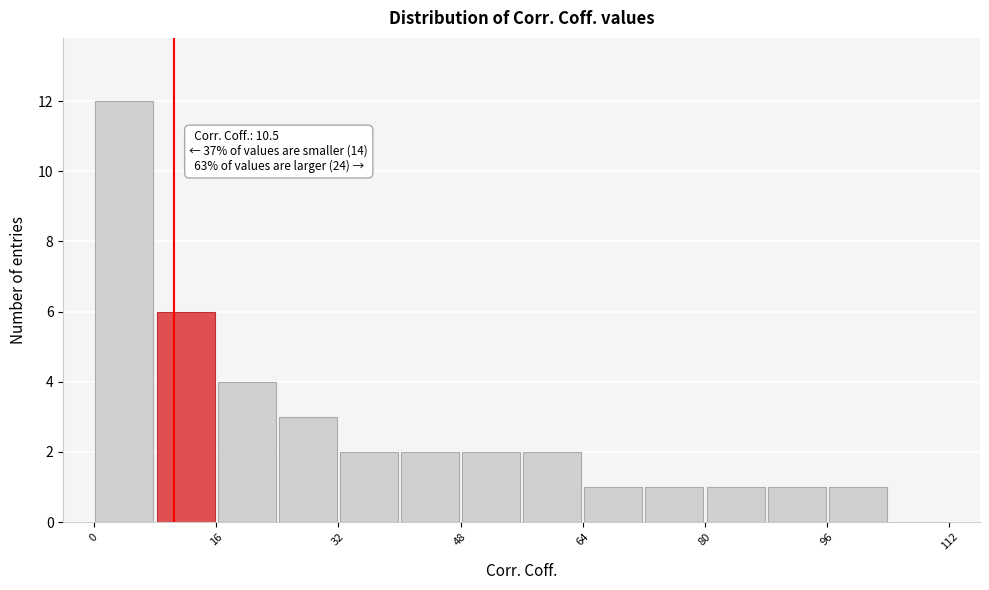

Over which range of the x-axis is the bar tallest?

0 to 8